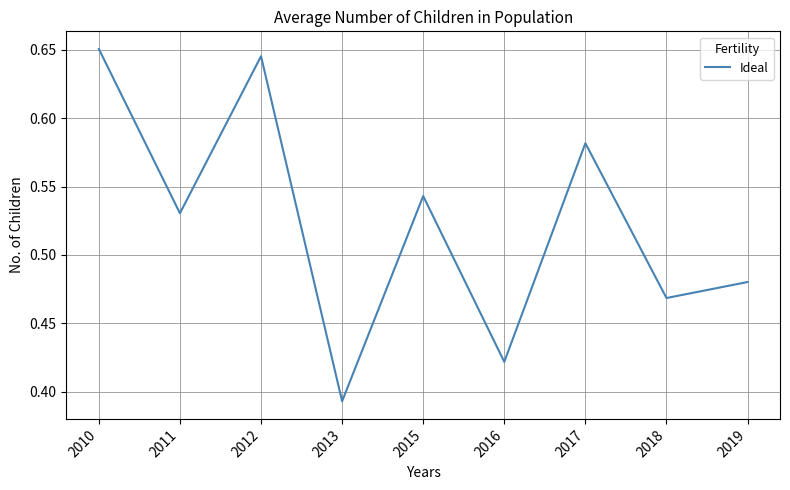

How many values are between 0 and 1?

9